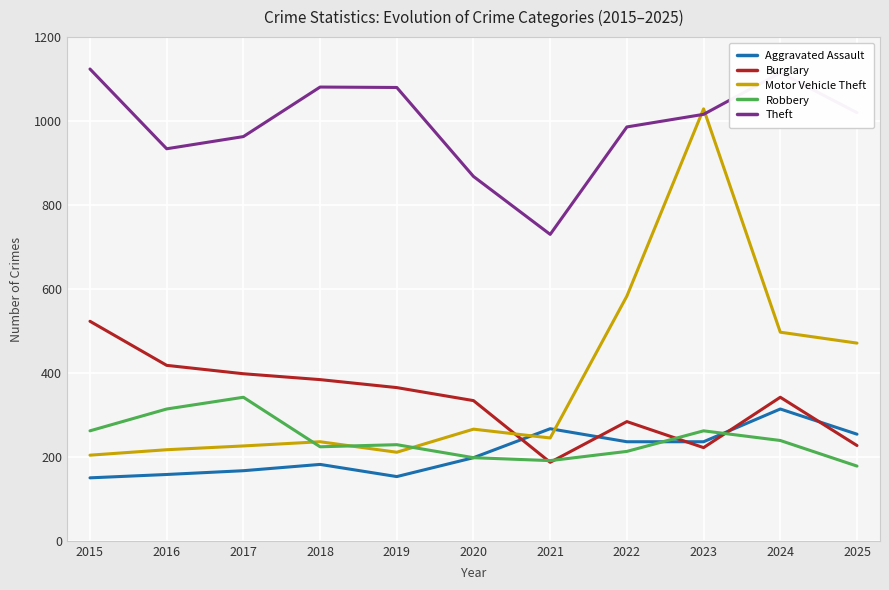

Between 2019 and 2023, which series saw the biggest shift?

Motor Vehicle Theft